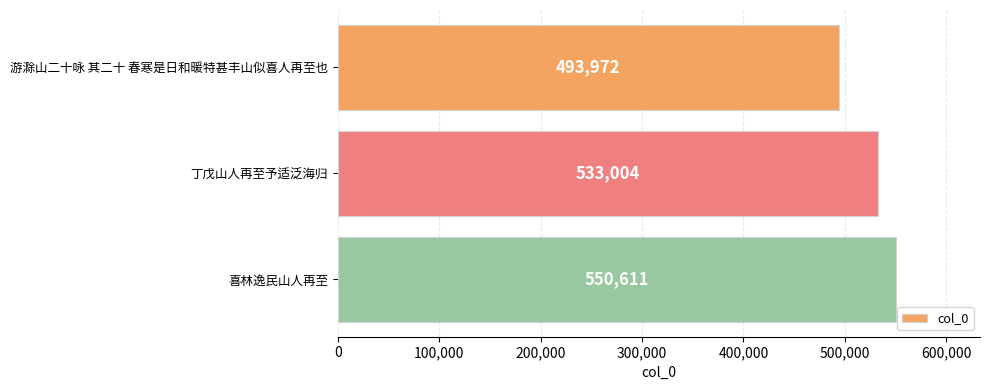

Reading top to bottom, what are all the values shown in this chart?

游滁山二十咏 其二十 春寒是日和暖特甚丰山似喜人再至也=493972	丁戊山人再至予适泛海归=533004	喜林逸民山人再至=550611